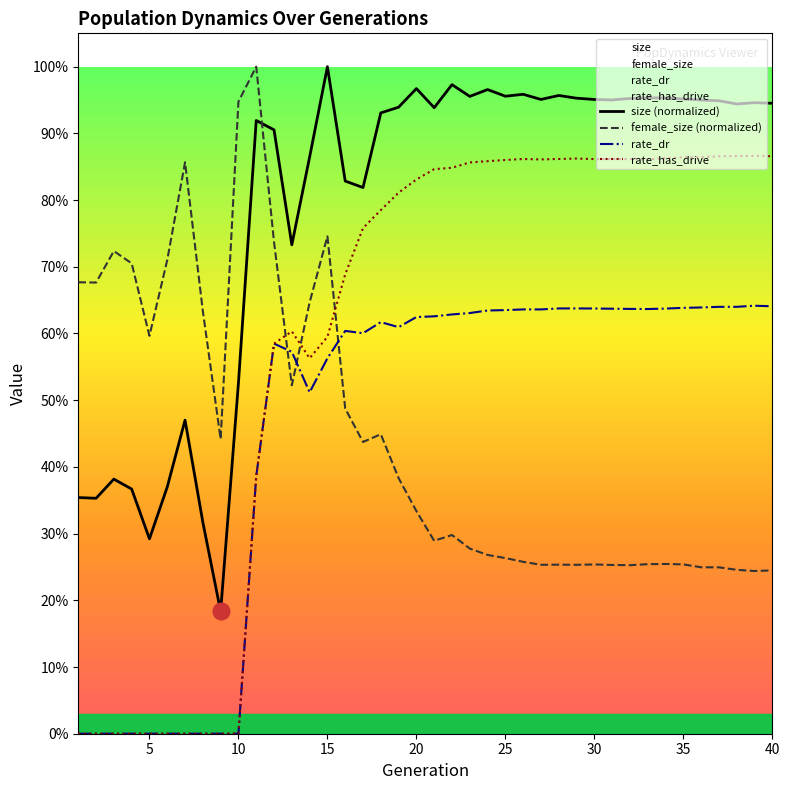

The size (normalized) series shows 0.7 at 27. True or false?

False